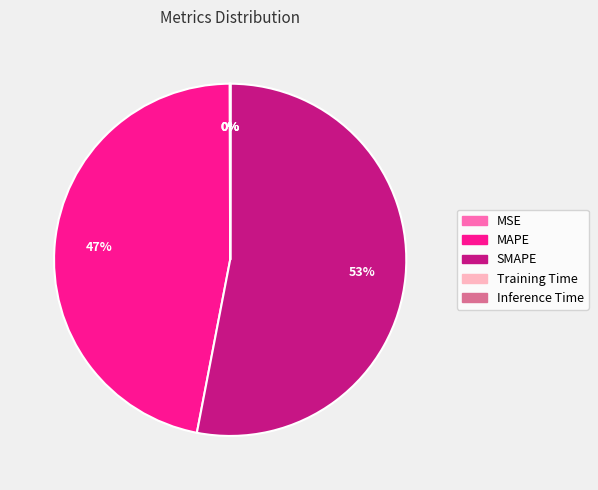

Is there a majority slice in this chart?

Yes